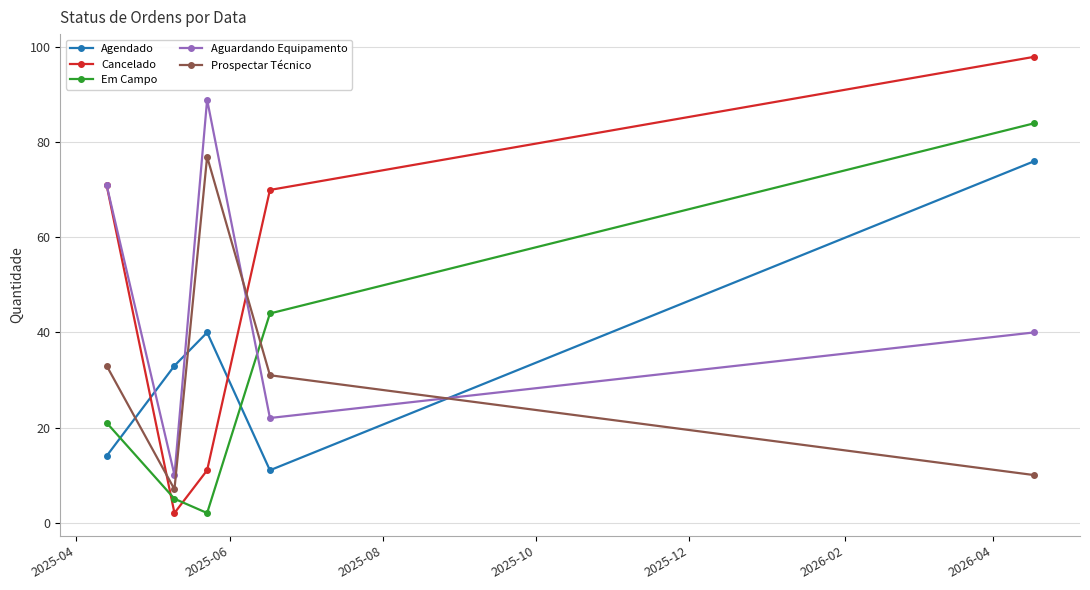

Which series has the largest range (max minus min)?

Cancelado